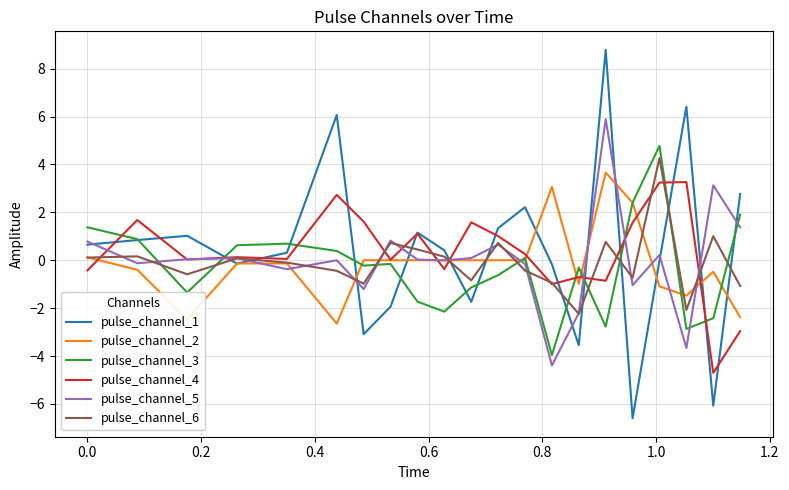

Does the chart display data point markers on the line(s)?

No